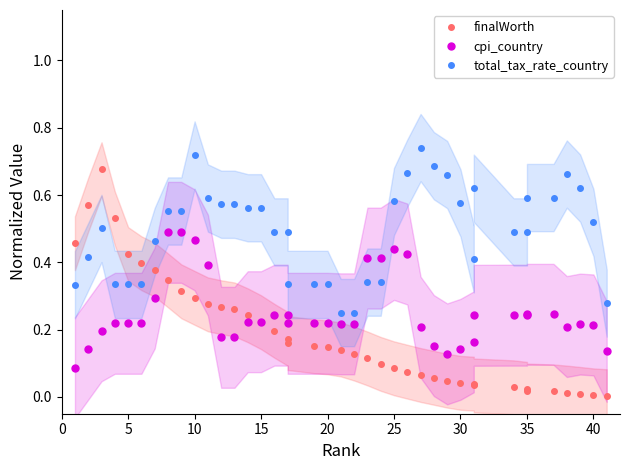

Reading left to right, what are all the values shown in this chart?

finalWorth: 0.5	0.6	0.7	0.5	0.4	0.4	0.4	0.3	0.3	0.3	0.3	0.3	0.3	0.2	0.2	0.2	0.2	0.2	0.2	0.1	0.1	0.1	0.1	0.1	0.1	0.1	0.1	0.1	0.0	0.0	0.0	0.0	0.0	0.0	0.0	0.0	0.0	0.0	0.0	0.0
cpi_country: 0.1	0.1	0.2	0.2	0.2	0.2	0.3	0.5	0.5	0.5	0.4	0.2	0.2	0.2	0.2	0.2	0.2	0.2	0.2	0.2	0.2	0.2	0.4	0.4	0.4	0.4	0.2	0.2	0.1	0.1	0.2	0.2	0.2	0.2	0.2	0.2	0.2	0.2	0.2	0.1
total_tax_rate_country: 0.3	0.4	0.5	0.3	0.3	0.3	0.5	0.6	0.6	0.7	0.6	0.6	0.6	0.6	0.6	0.5	0.5	0.3	0.3	0.3	0.3	0.3	0.3	0.3	0.6	0.7	0.7	0.7	0.7	0.6	0.4	0.6	0.5	0.5	0.6	0.6	0.7	0.6	0.5	0.3